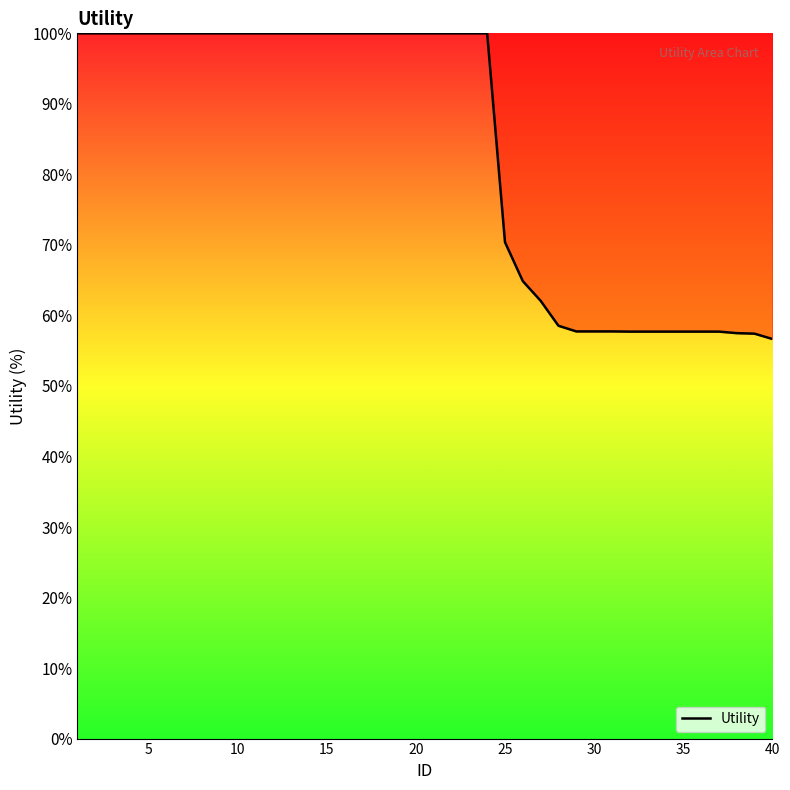

Count the number of categories in the chart.

40